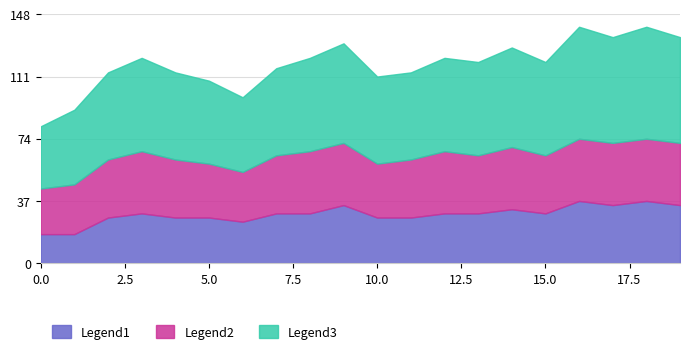

True or false: Legend1 and Legend3 intersect in this chart.

False